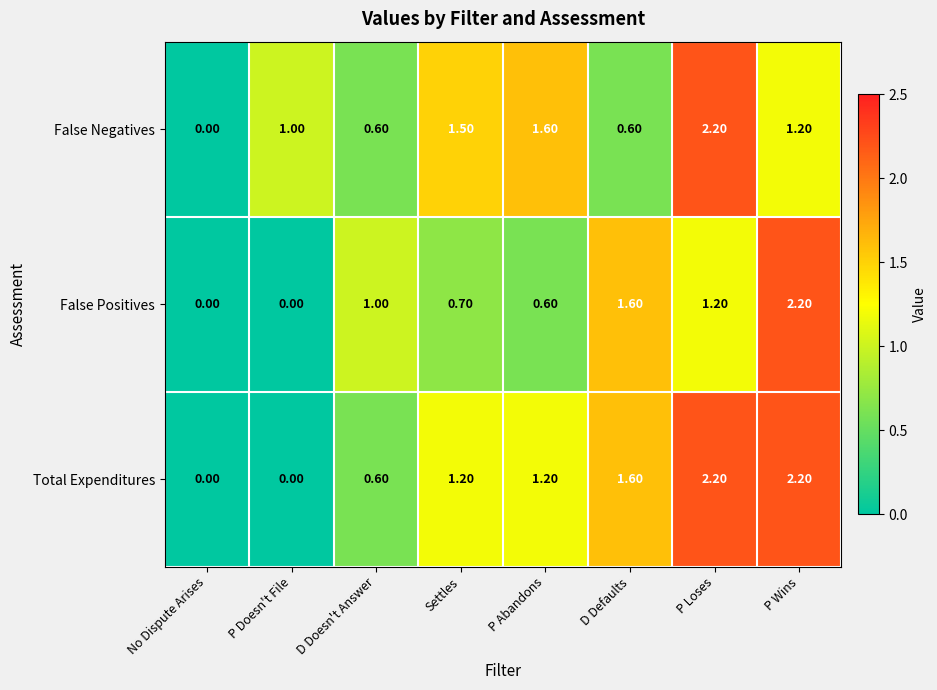

What is the spread (max minus min) of values at P Doesn't File?

1.0